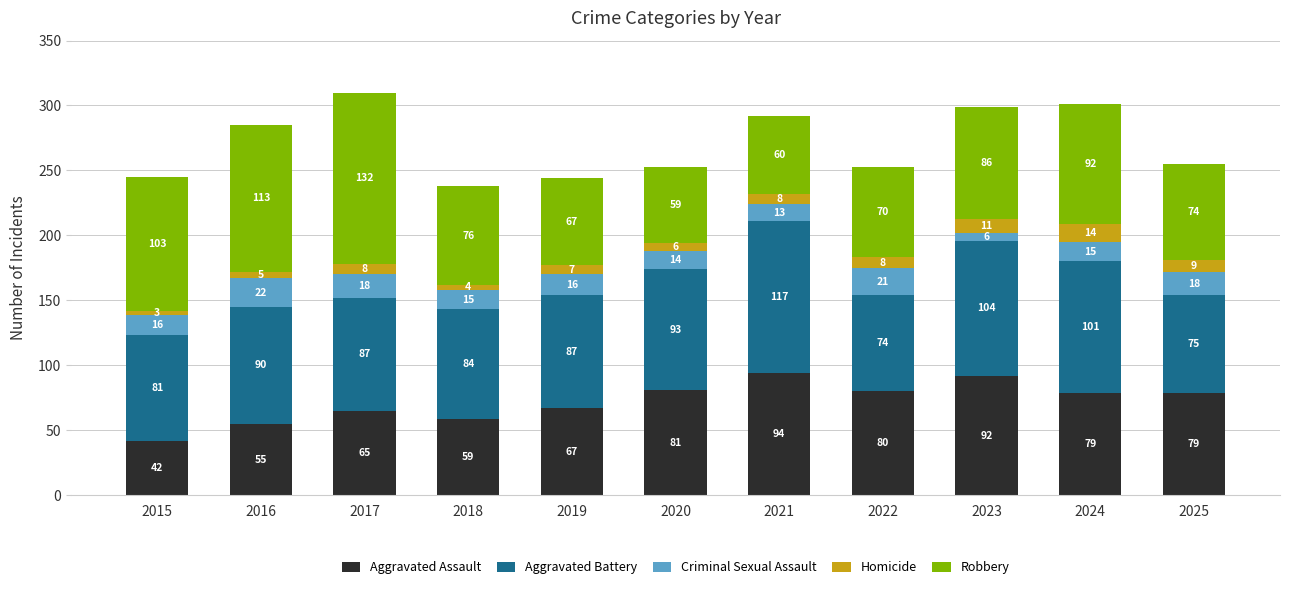

True or false: Aggravated Assault has a value of 70 at 2015.

False